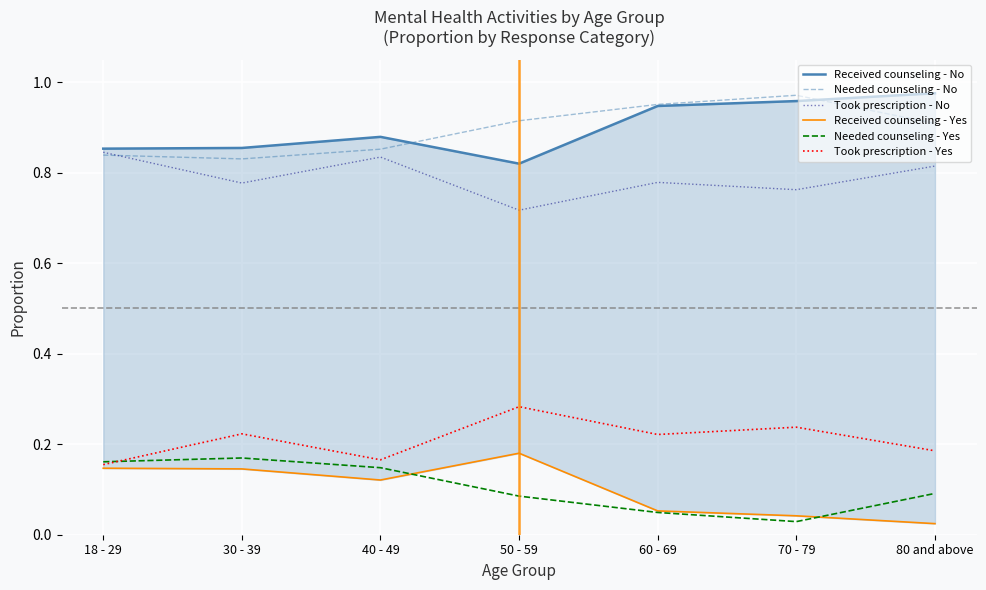

What position from the left is 60 - 69?

5